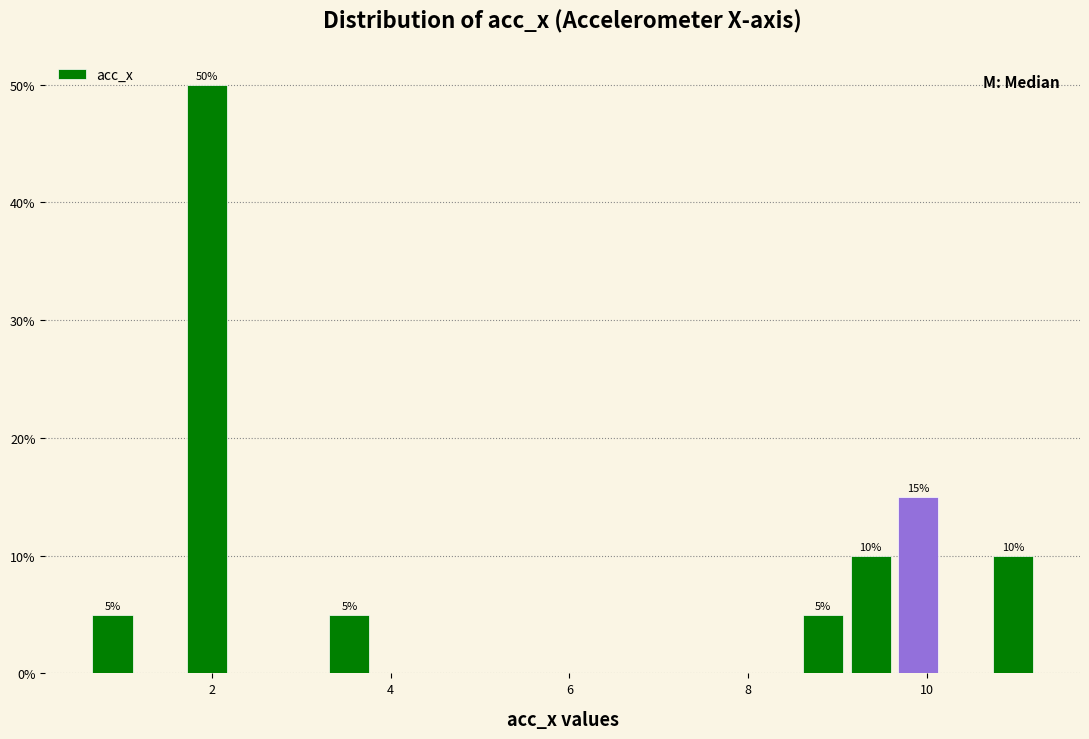

Read against the x-axis, roughly where is the centre of the tallest bar?

2.0